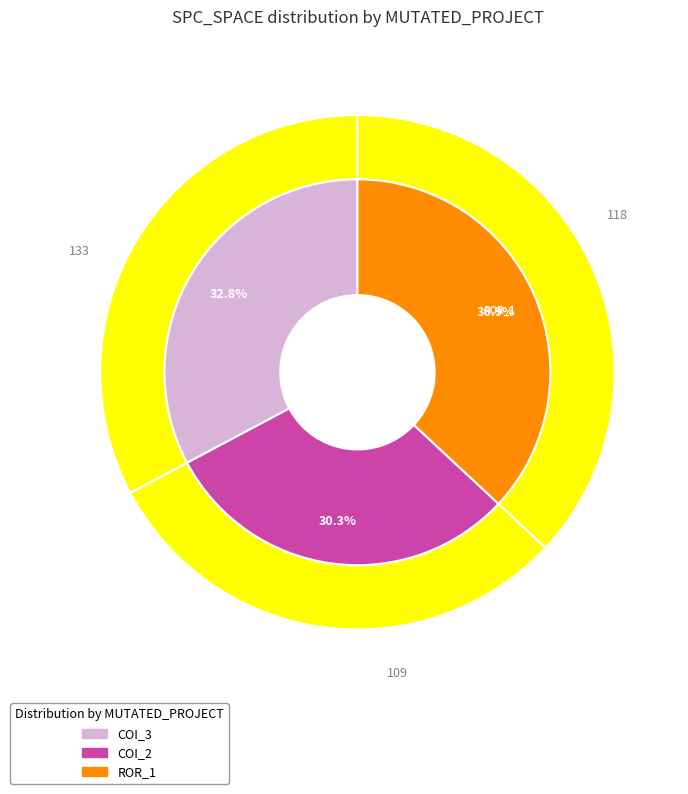

Is there any slice that represents more than half of the pie?

No